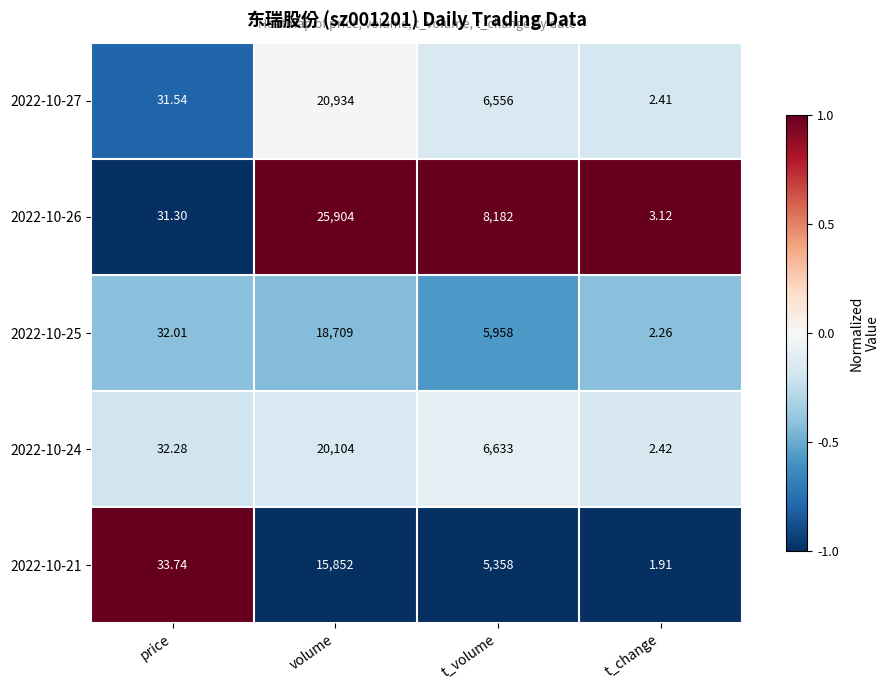

At which label does 2022-10-25 first exceed 5958?

volume